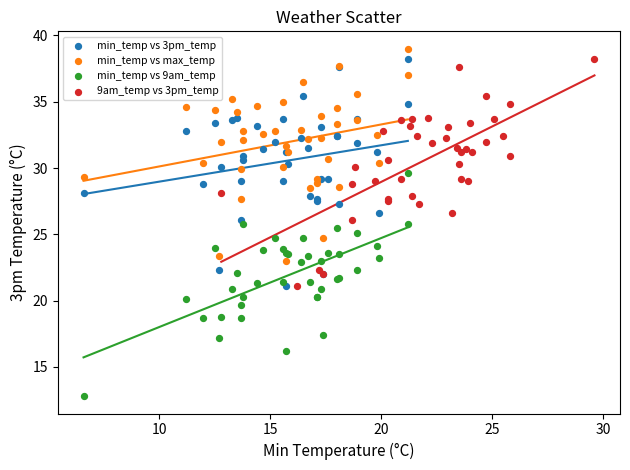

Which series reaches the maximum Y coordinate?

min_temp vs max_temp